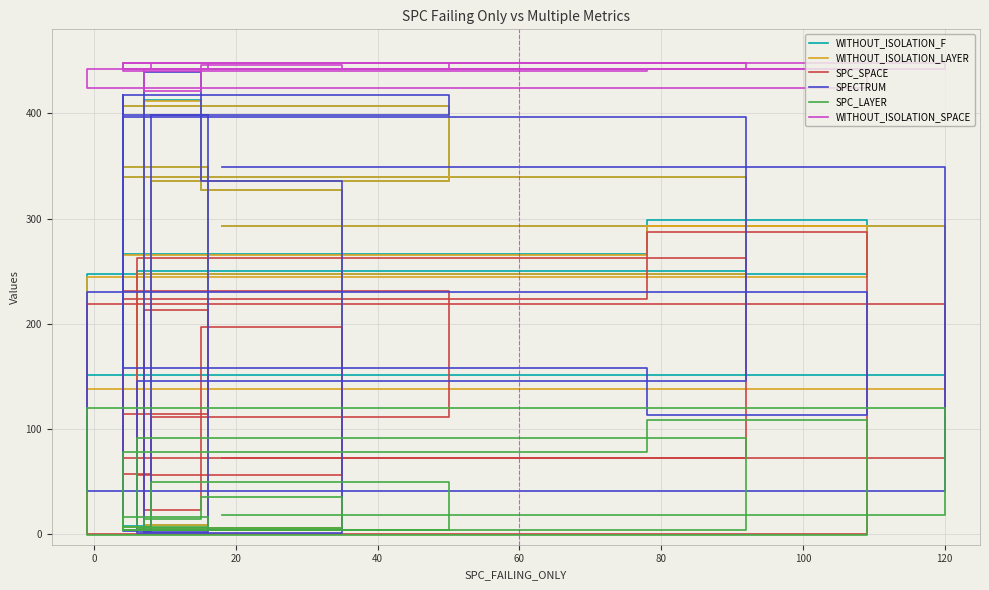

What are all the series names shown in the legend?

WITHOUT_ISOLATION_F, WITHOUT_ISOLATION_LAYER, SPC_SPACE, SPECTRUM, SPC_LAYER, WITHOUT_ISOLATION_SPACE